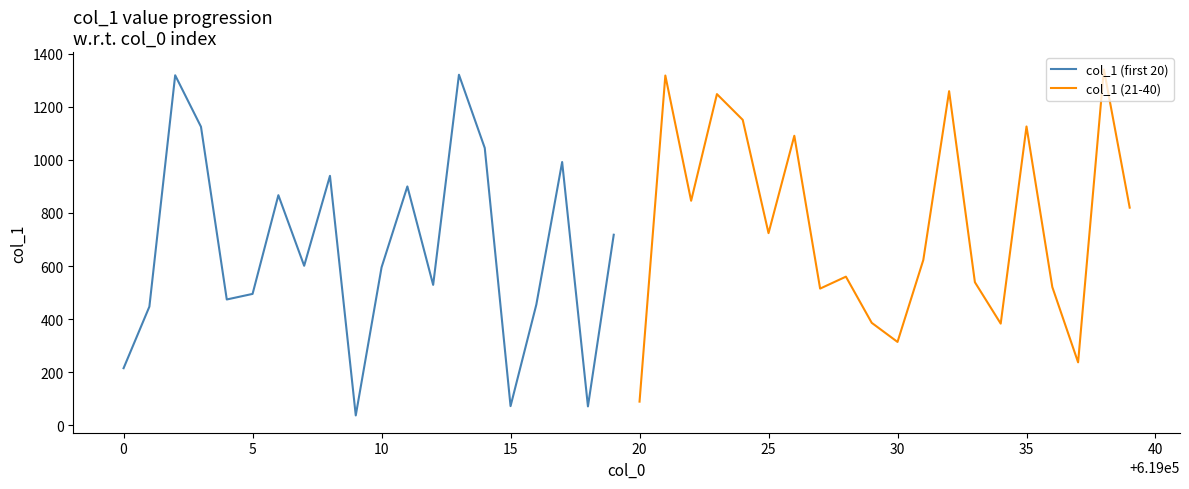

Which series has the largest total across all categories?

col_1 (21-40)